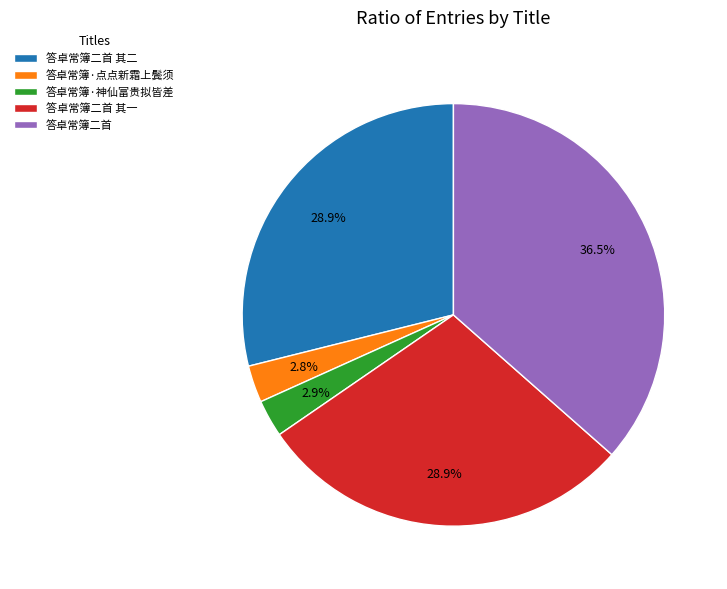

To the nearest percent, what is the difference between the largest and smallest slice percentages?

34%